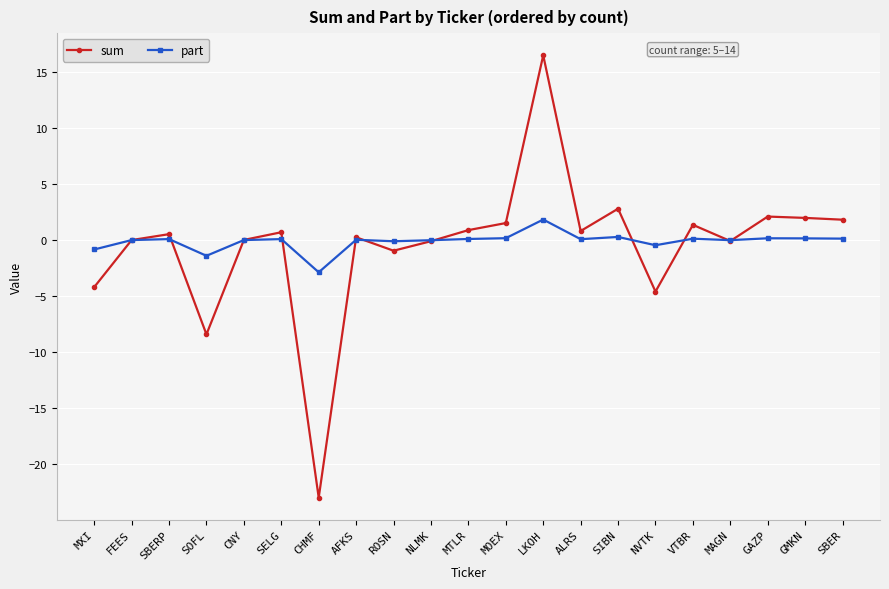

At which category is the sum across all series the highest?

LKOH